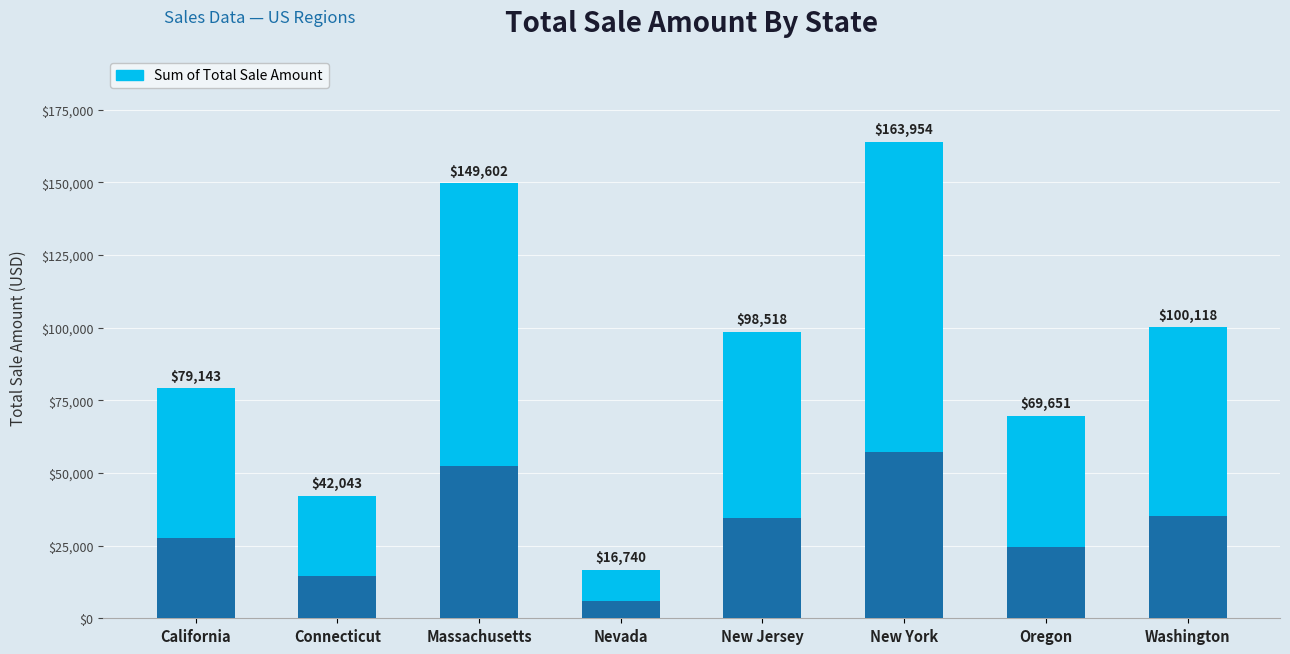

What is the smallest value displayed?

16740.4